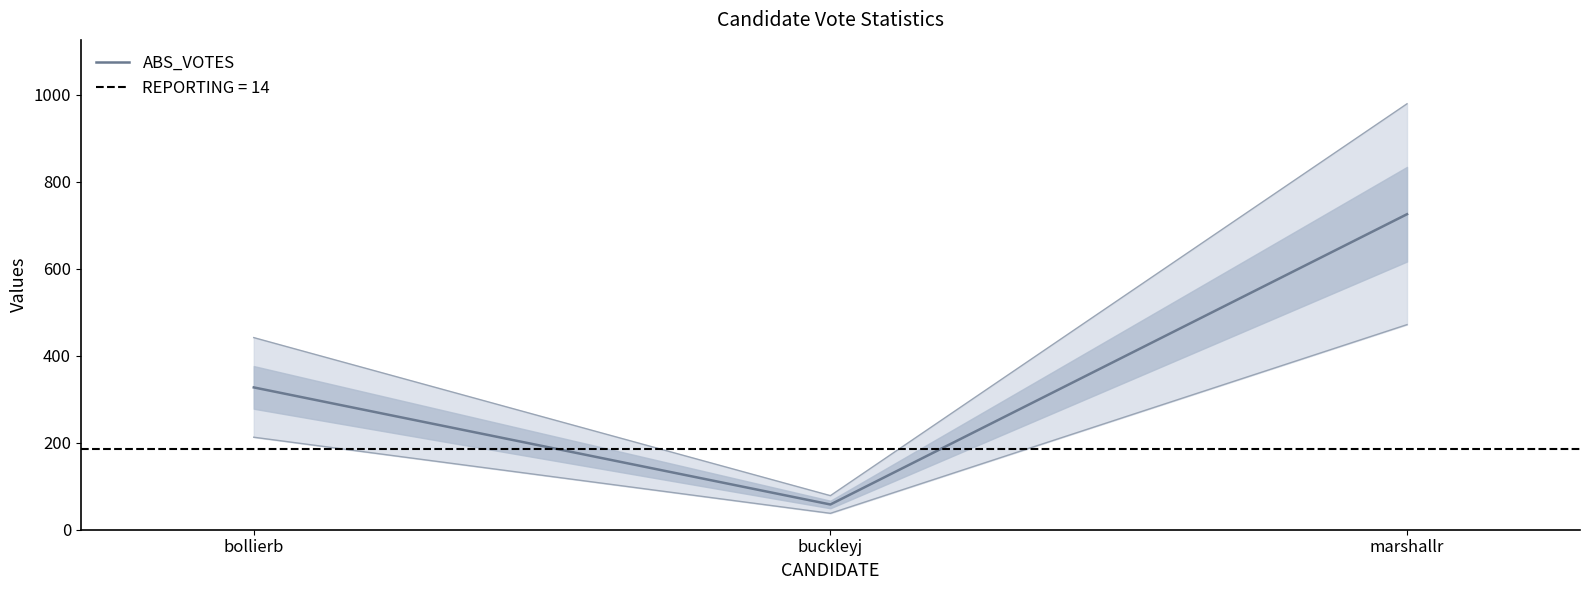

Count the values in the range 58 to 725.

3